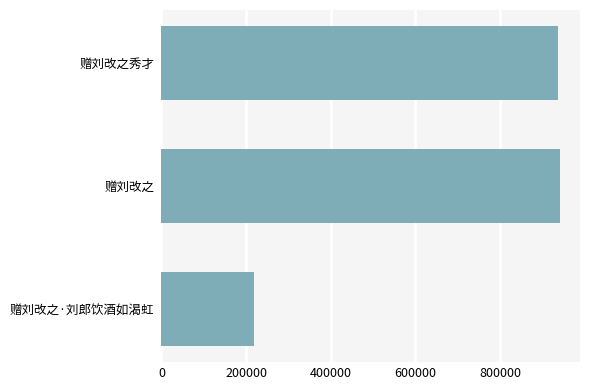

Reading bottom to top, list all the values displayed in this chart.

赠刘改之·刘郎饮酒如渴虹=218301	赠刘改之=941742	赠刘改之秀才=937316